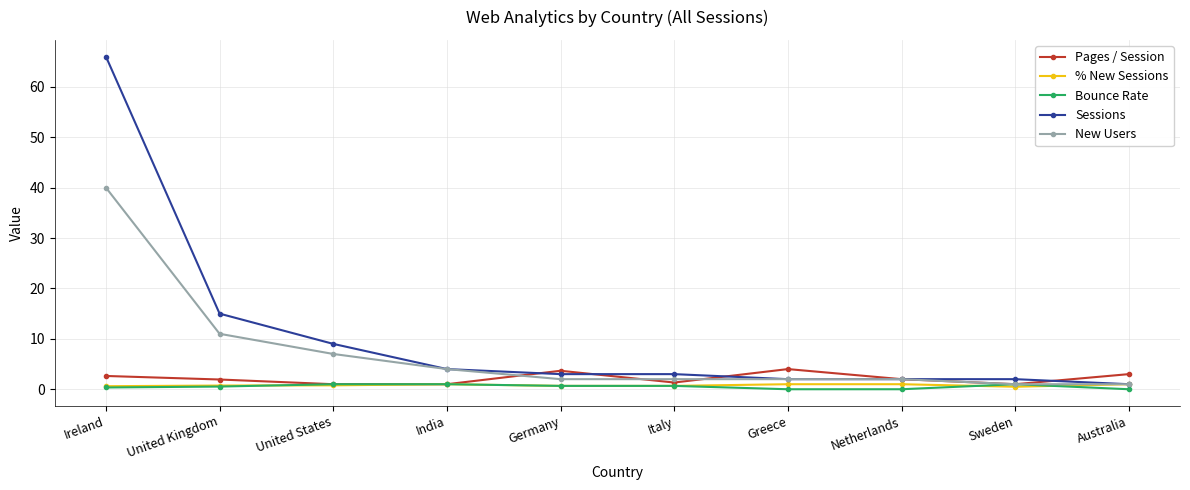

Is it true that New Users equals 2.0 at Greece?

True